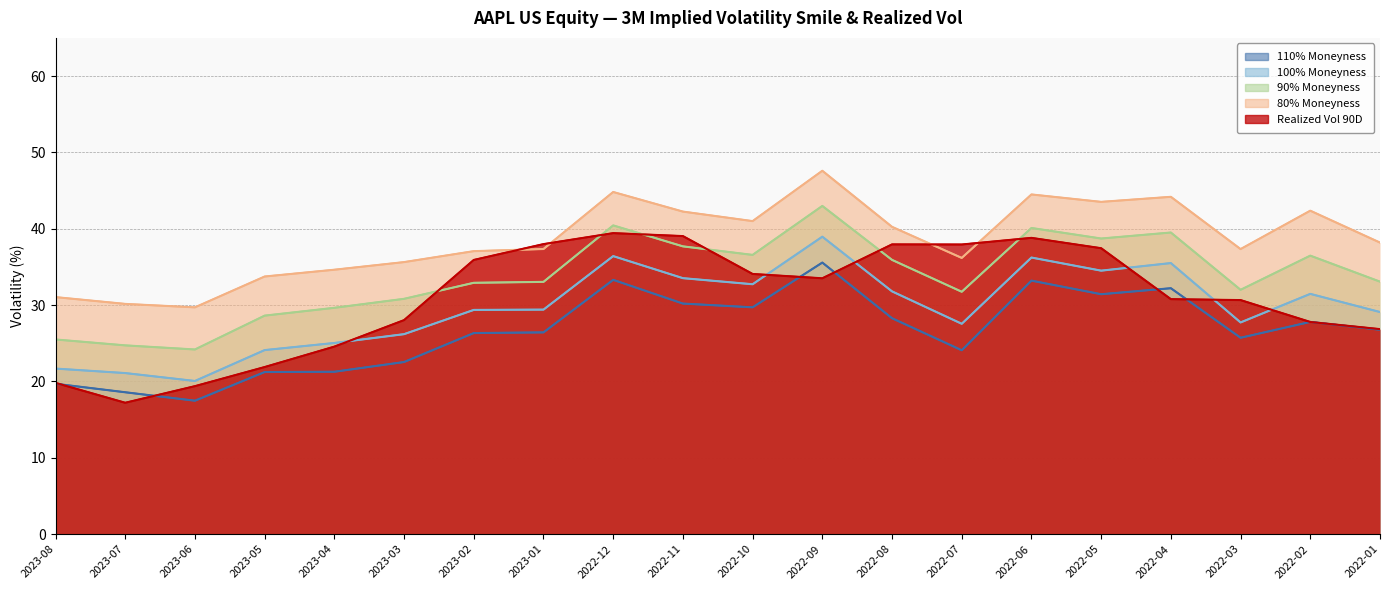

What position from the left is 2022-03?

18